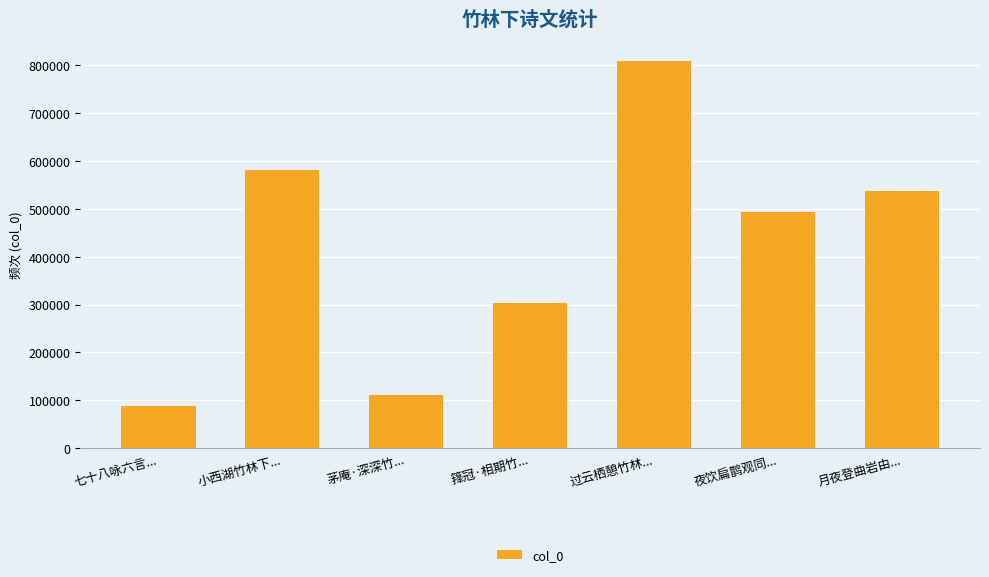

True or false: the data shows 536624 at 月夜登曲岩由....

True